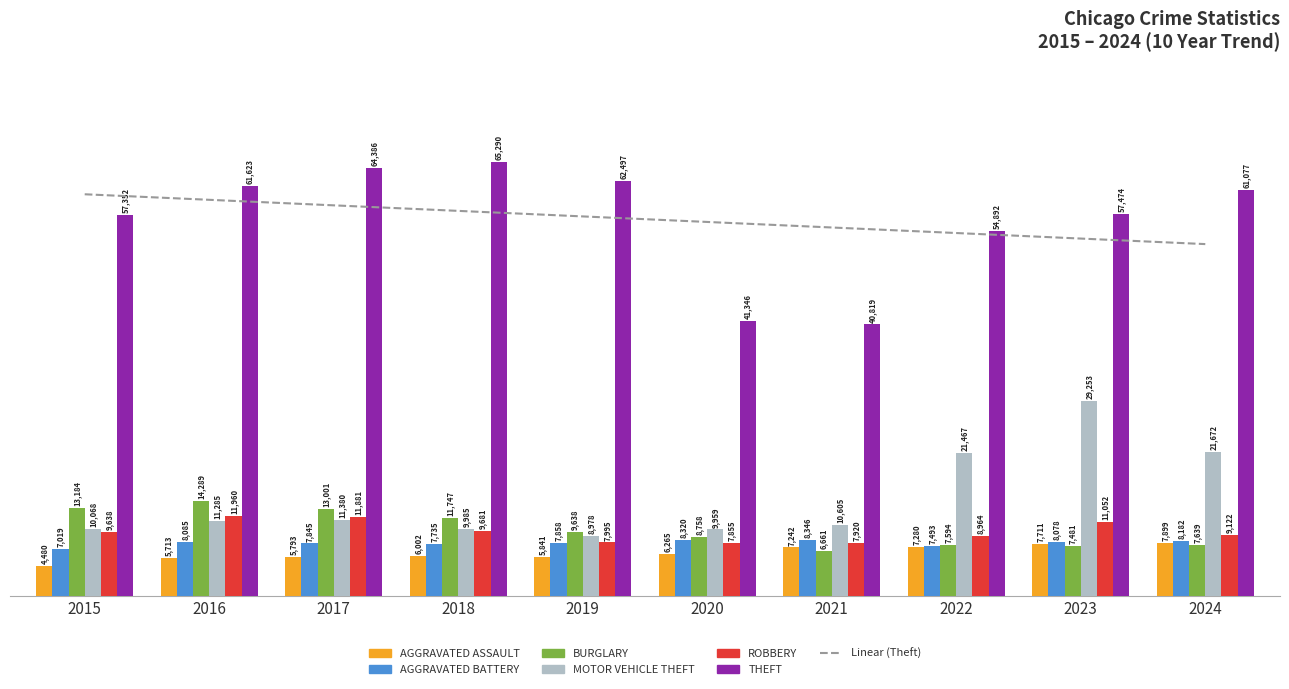

At which label does Burglary reach its minimum?

2021